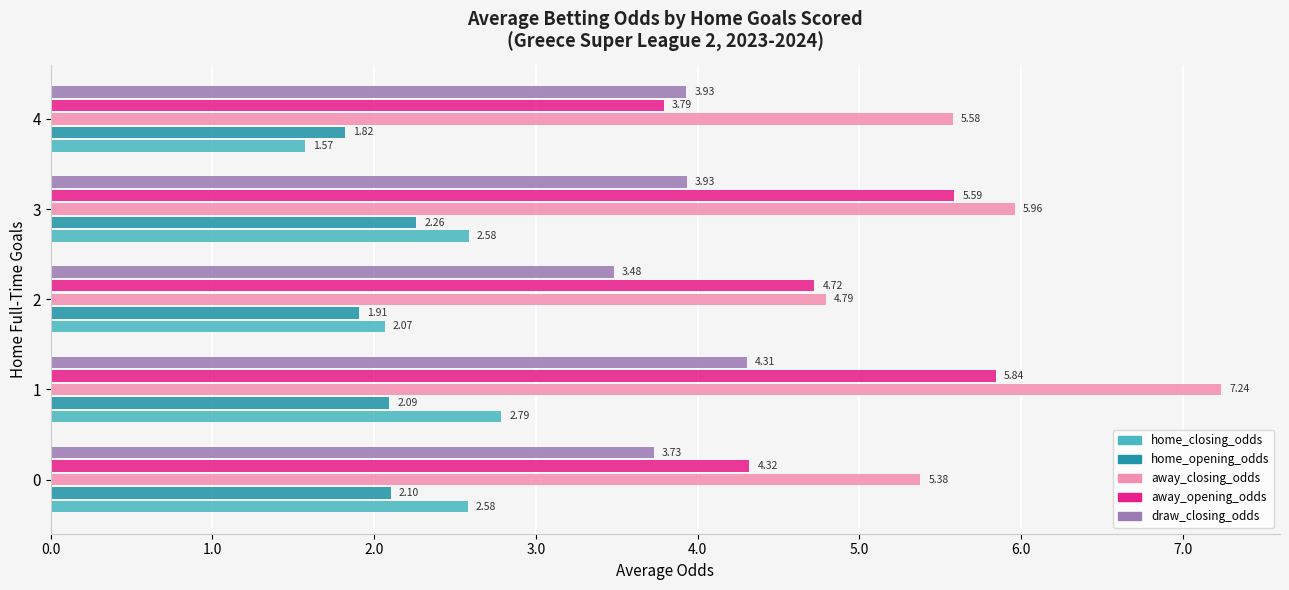

How many data points in home_closing_odds are above 2?

4